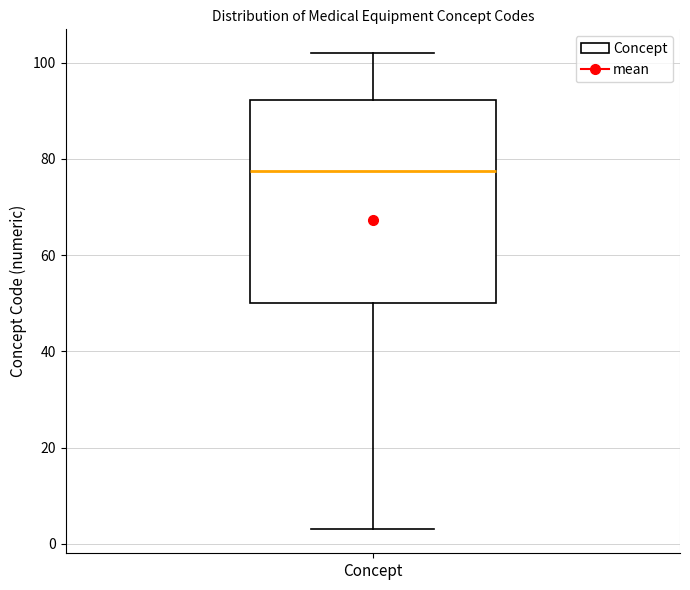

Read this box plot against the y-axis: the position of the median line, the range covered by the box, and the ends of both whiskers. The values are not printed on the chart, so give them approximately, as read against the axis.

median 78, box 50 to 92, whiskers 4 to 102